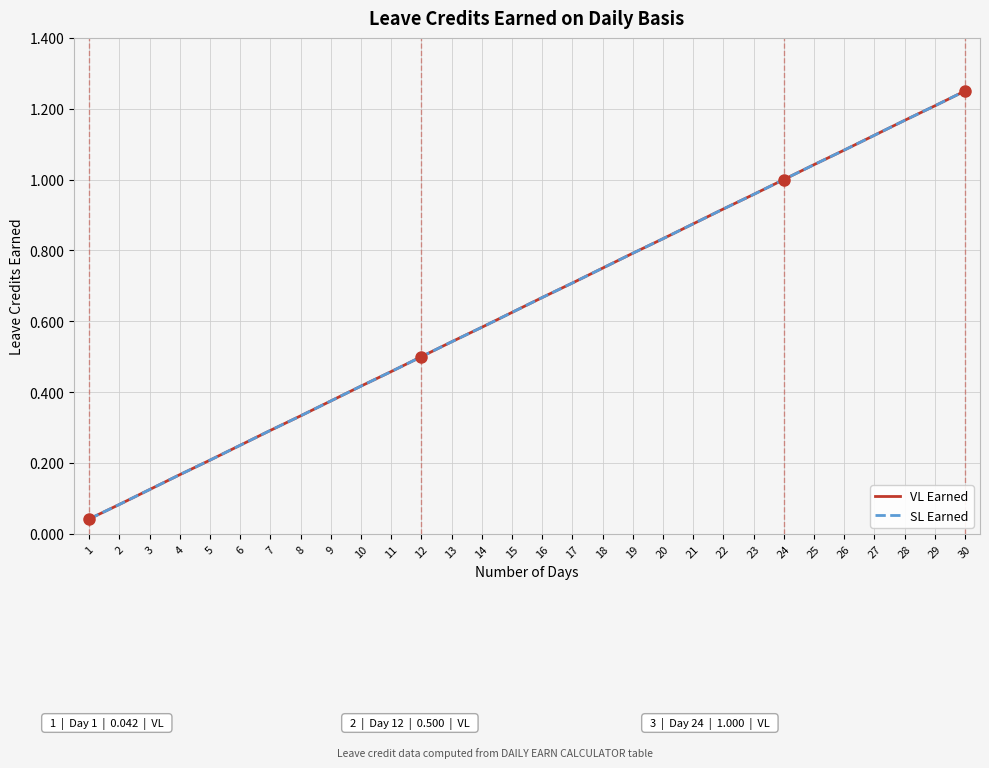

Is this an area chart (filled region under the line)?

No